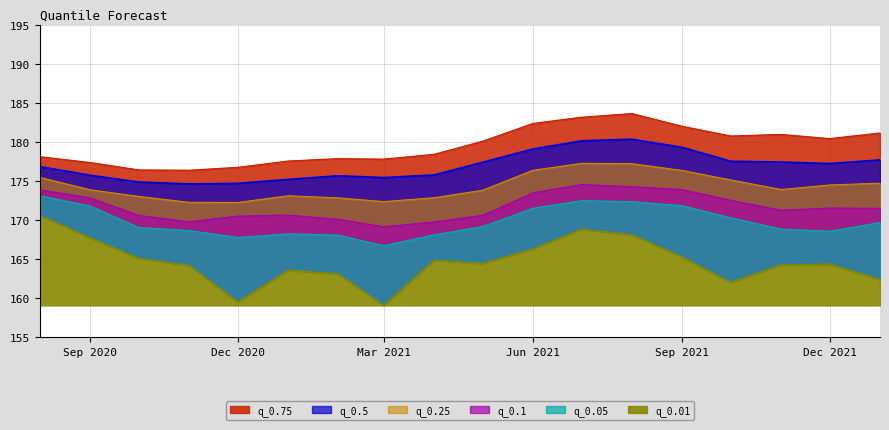

What are all the series names shown in the legend?

q_0.5, q_0.01, q_0.05, q_0.1, q_0.25, q_0.75